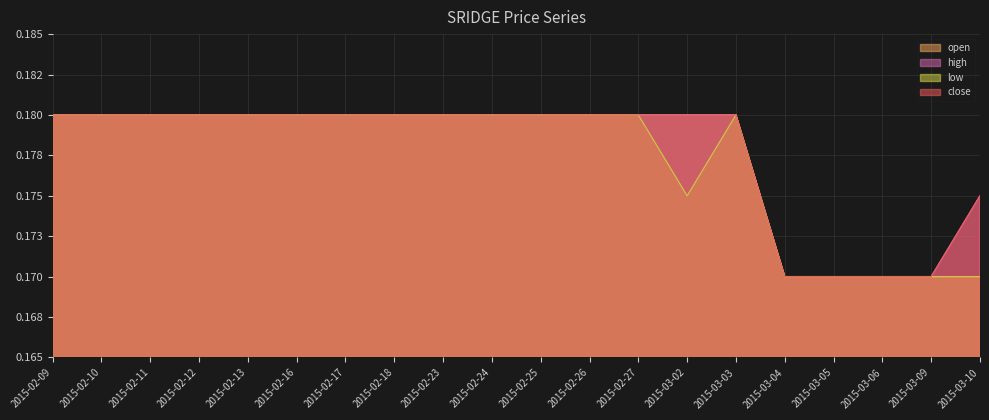

What is the sum of the low values at 2015-02-09 and 2015-02-24?

0.4